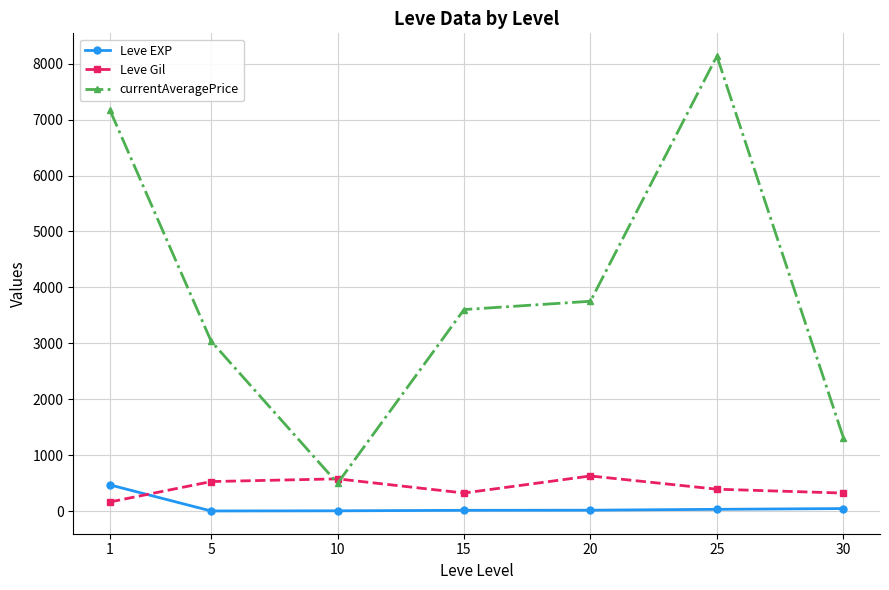

What is the sum of all Leve Gil values?

2934.3